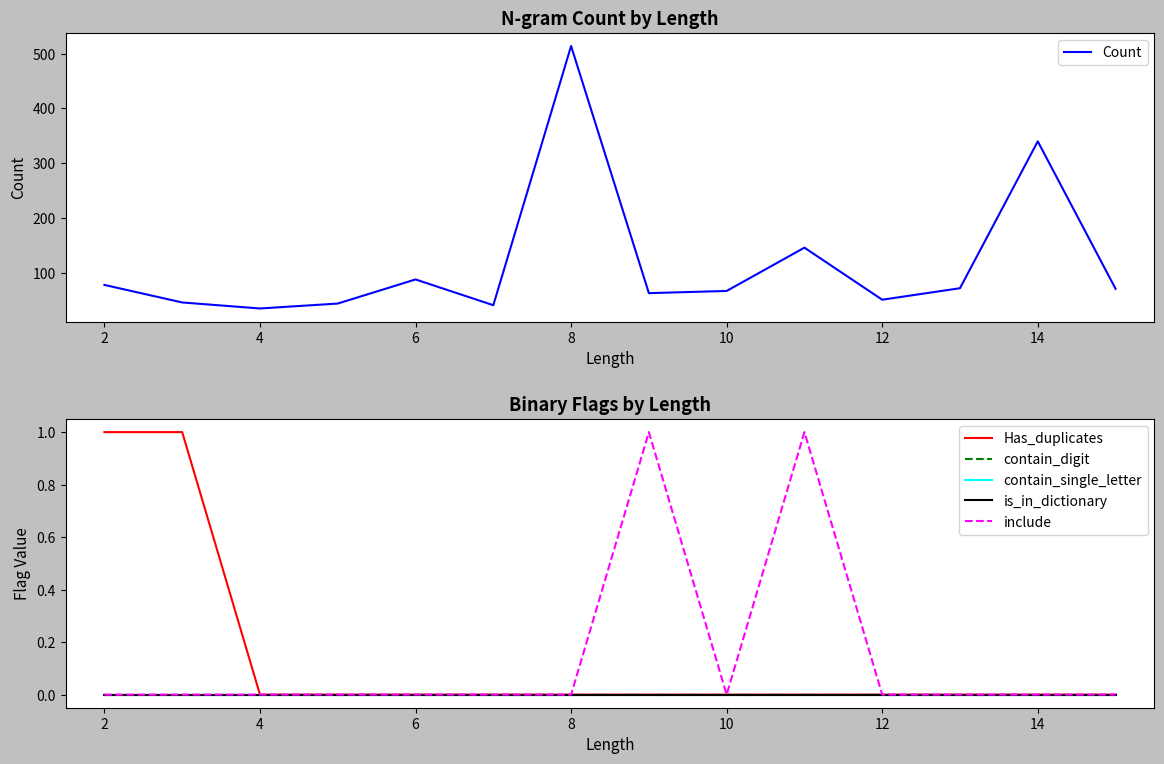

How many lines are shown in the chart?

6